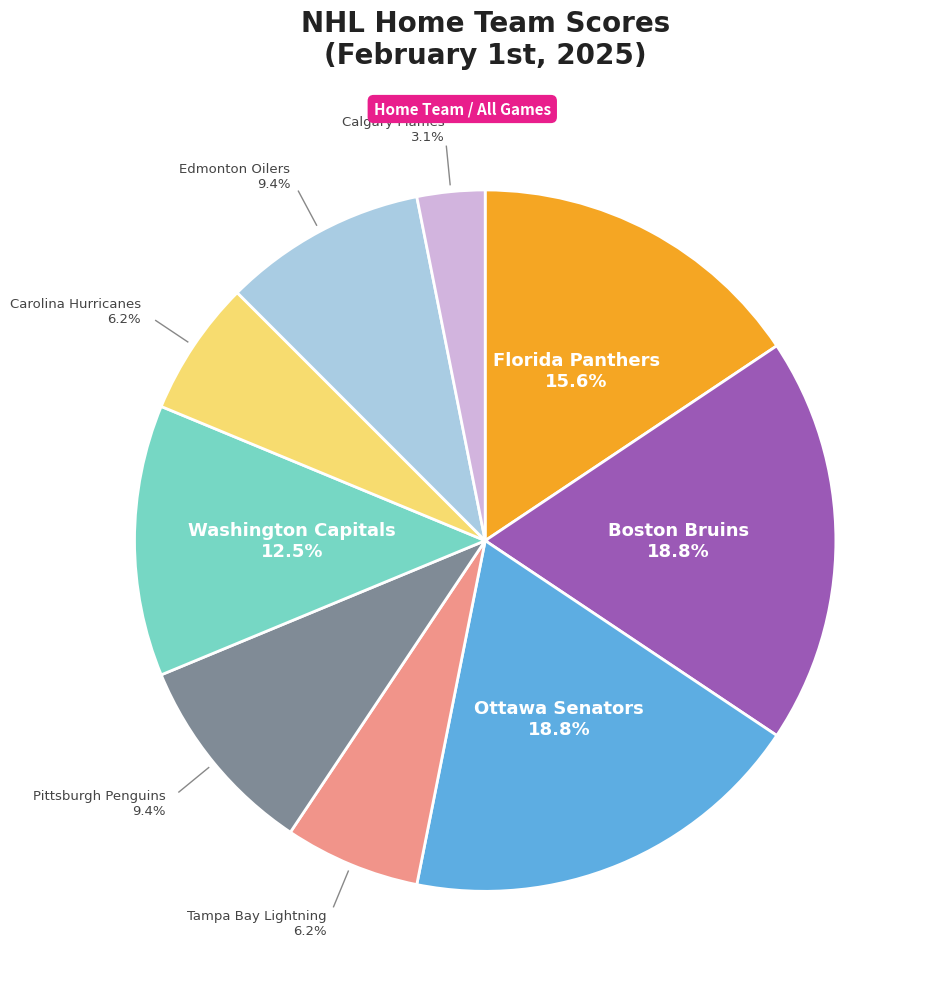

Does any single category account for the majority?

No